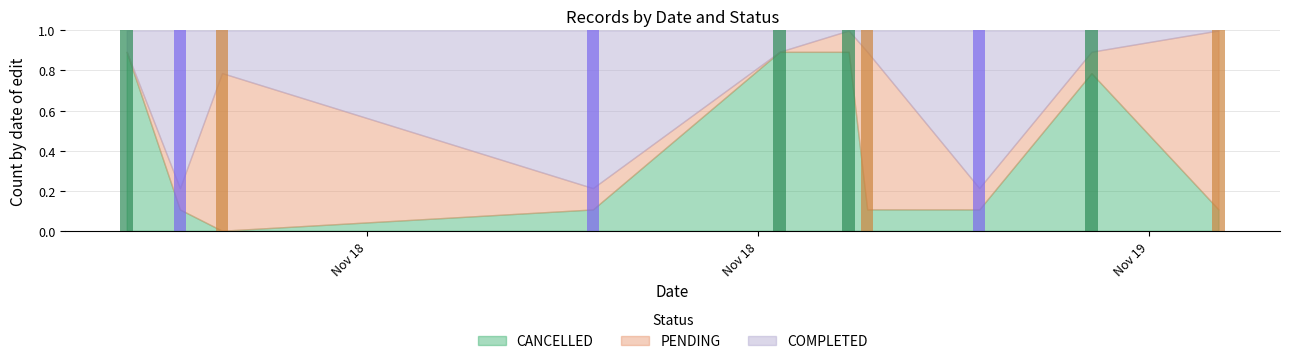

What is the label of the 2nd bar from the left?

2019-11-18T23:40:43